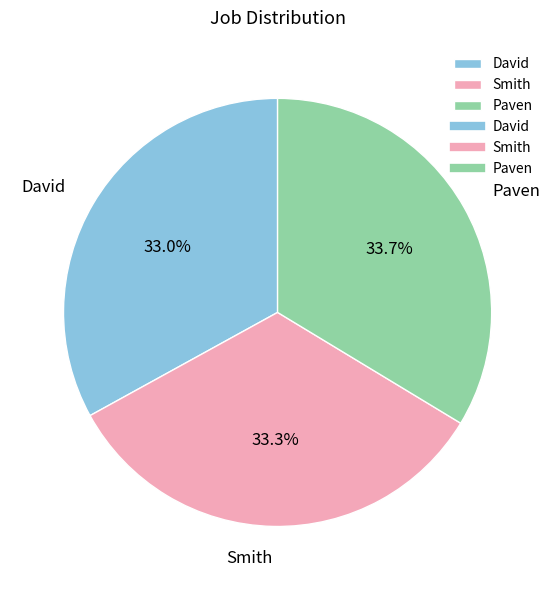

What is the ratio of the value at Paven to the value at David?

1.0